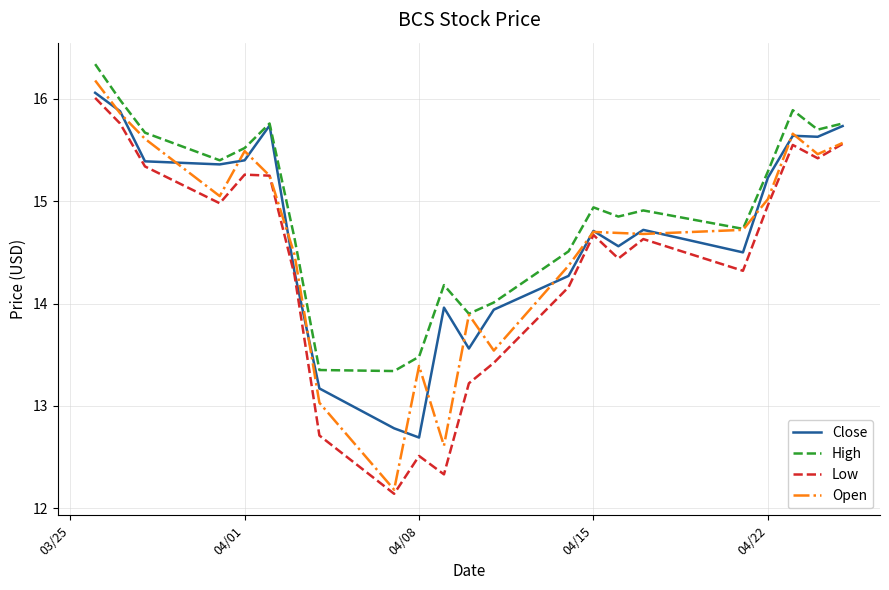

What is the smallest value displayed?

12.1